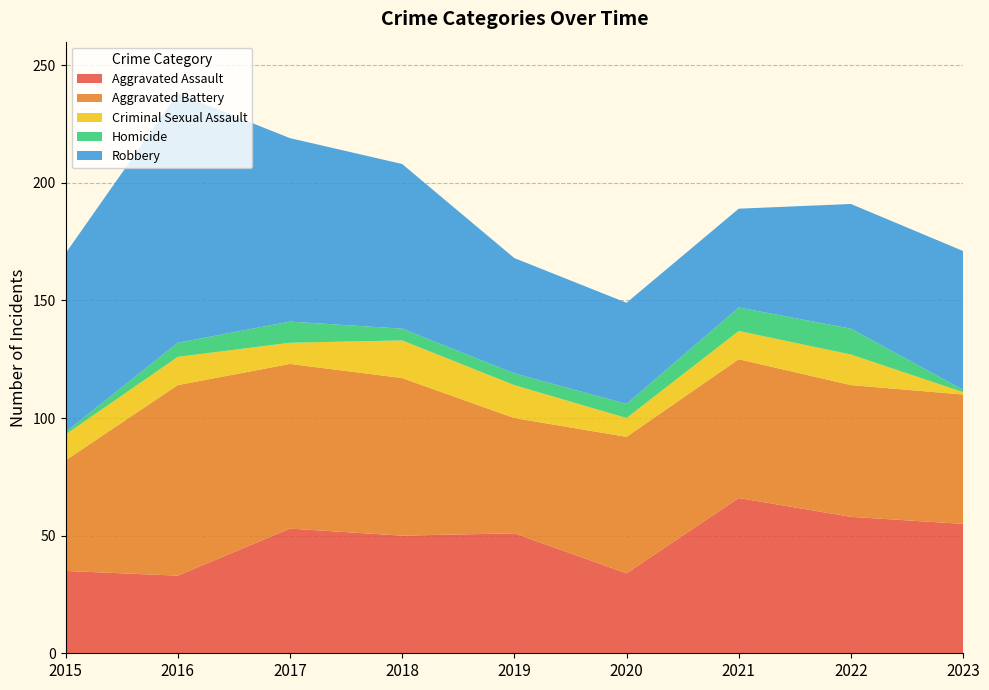

Reading right to left, what are all the values shown in this chart?

Aggravated Assault: 2023=55	2022=58	2021=66	2020=34	2019=51	2018=50	2017=53	2016=33	2015=35
Aggravated Battery: 2023=55	2022=56	2021=59	2020=58	2019=49	2018=67	2017=70	2016=81	2015=47
Criminal Sexual Assault: 2023=1	2022=13	2021=12	2020=8	2019=14	2018=16	2017=9	2016=12	2015=11
Homicide: 2023=1	2022=11	2021=10	2020=6	2019=5	2018=5	2017=9	2016=6	2015=1
Robbery: 2023=59	2022=53	2021=42	2020=43	2019=49	2018=70	2017=78	2016=106	2015=76